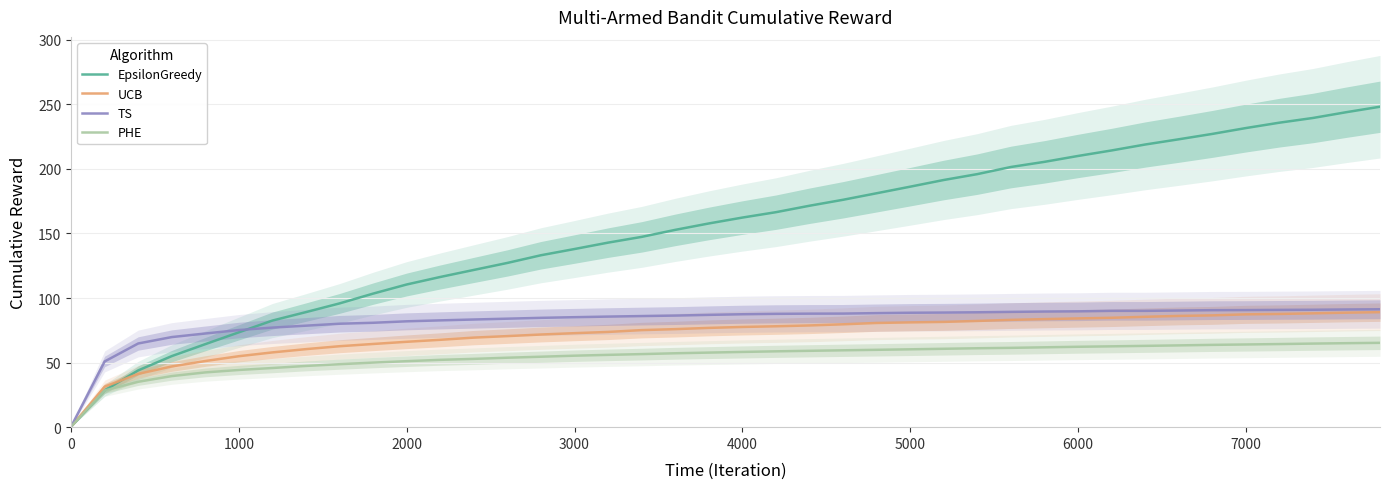

True or false: PHE has a value of 44.3 at 1000.

True